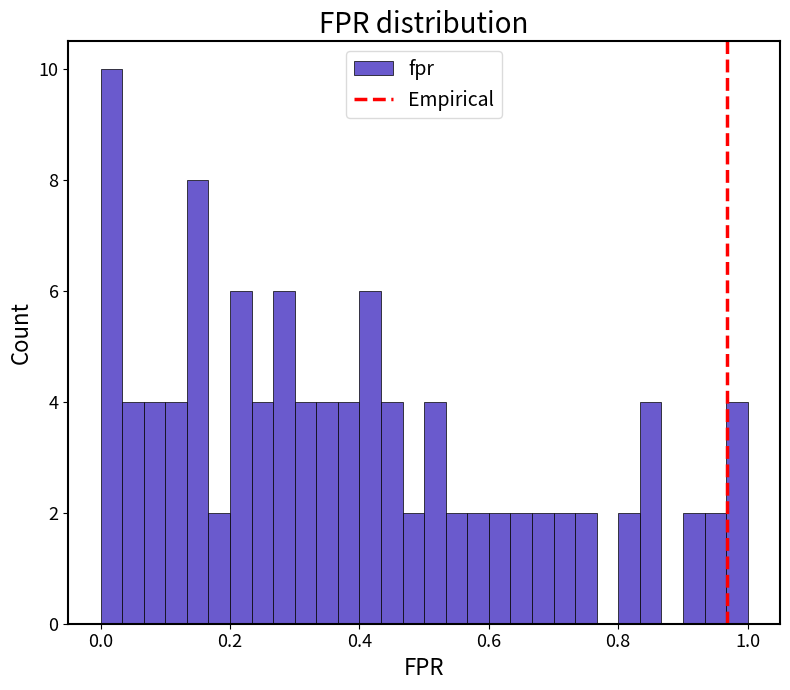

Read against the x-axis, roughly where is the centre of the tallest bar?

0.02